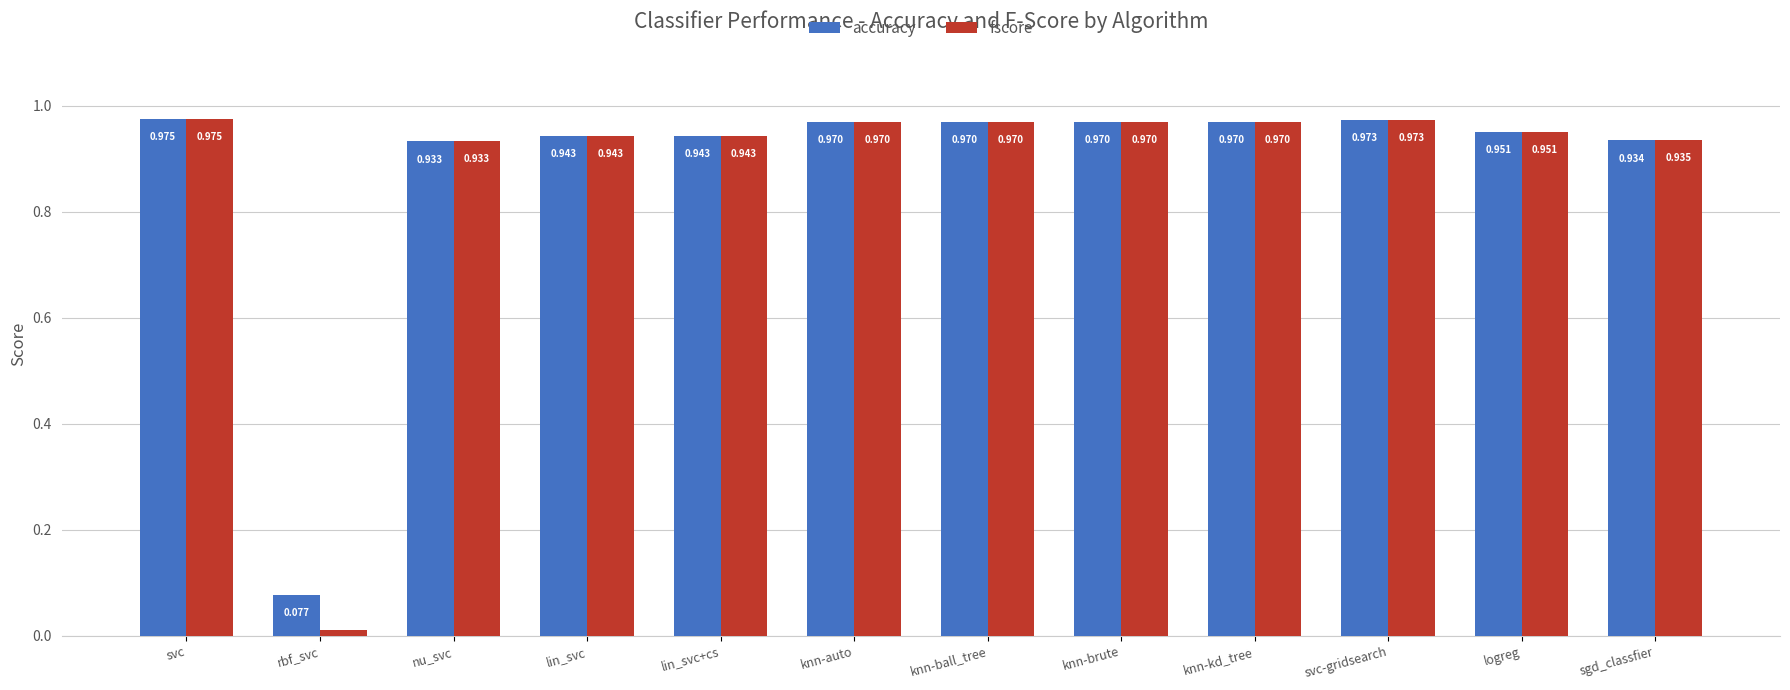

Which series has the widest spread of values?

fscore